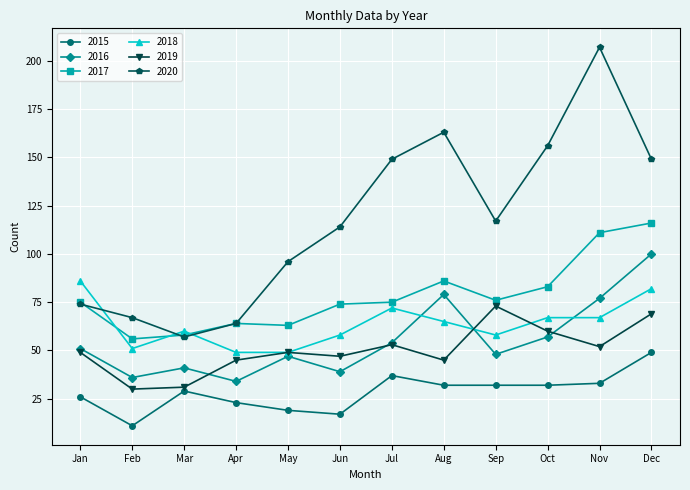

Which series has the largest total across all categories?

2020